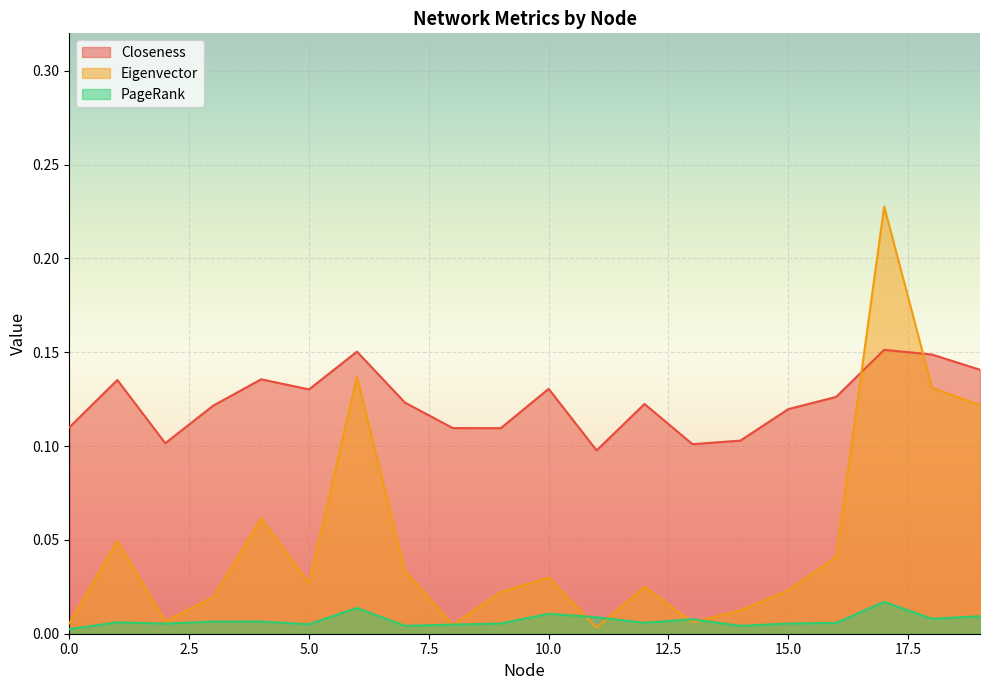

Does the chart display data point markers on the line(s)?

No